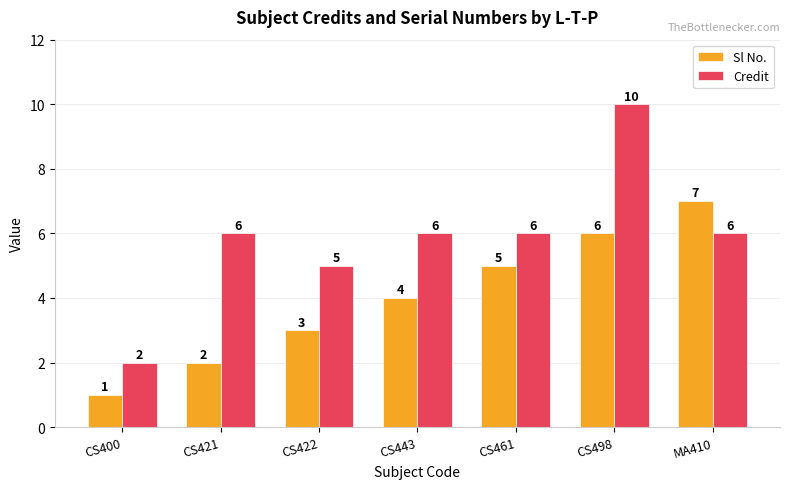

Between CS400 and MA410, which series saw the biggest shift?

Sl No.